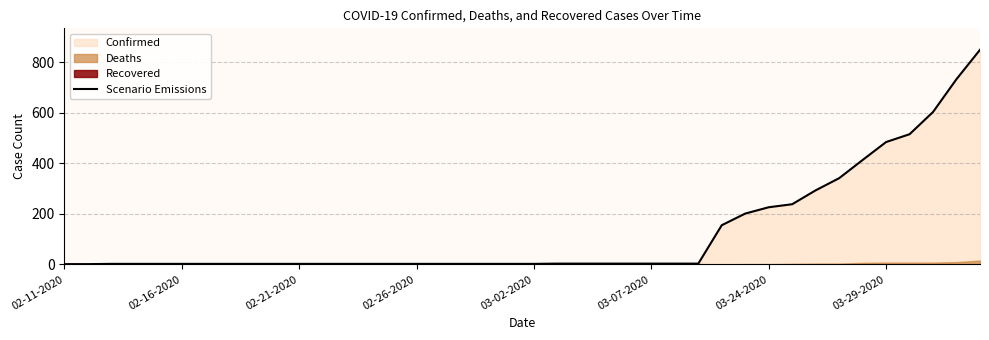

What is the maximum value for Scenario Emissions?

849